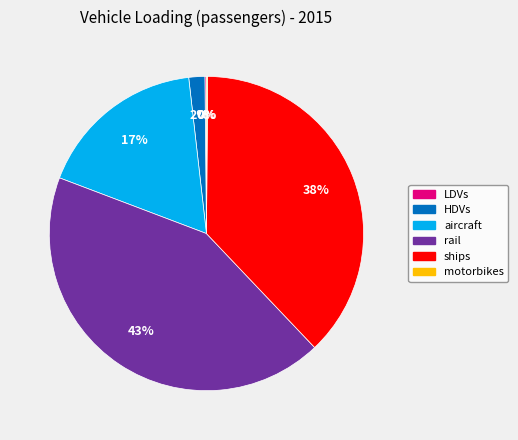

True or false: rail accounts for 35% of the total.

False